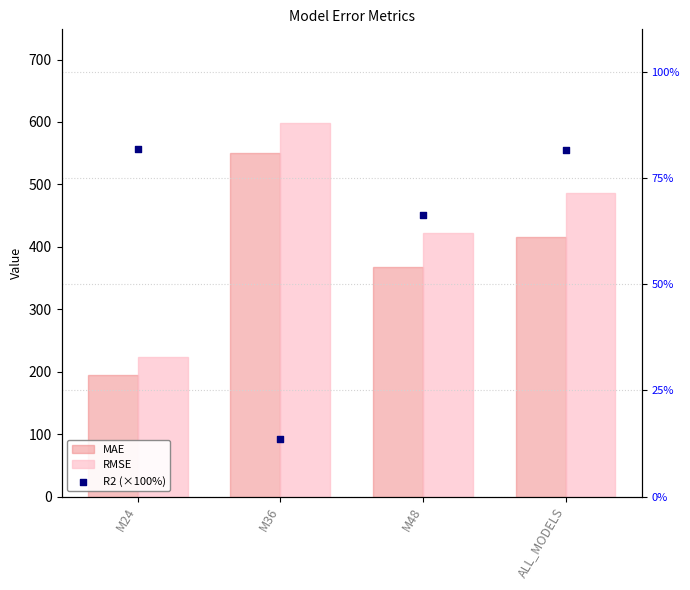

At which category is the sum across all series the highest?

M36